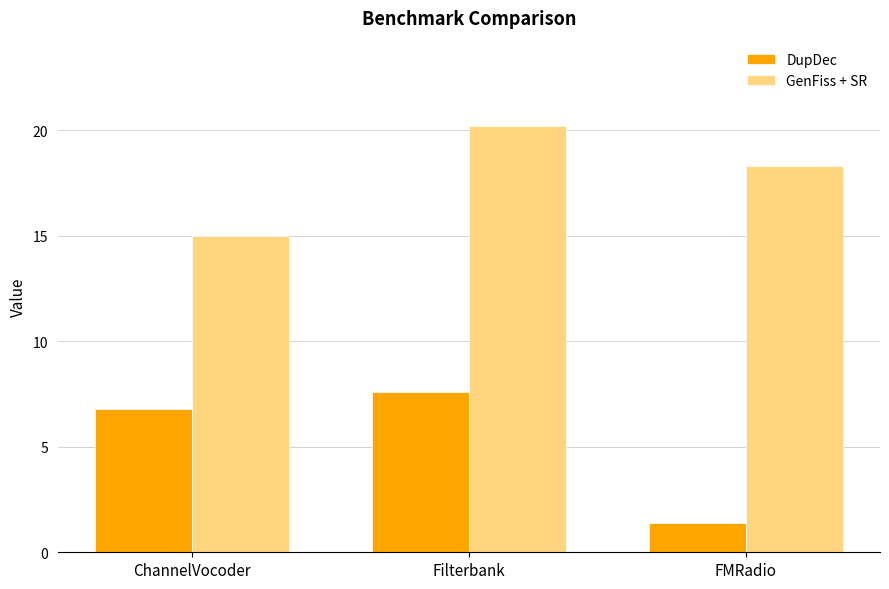

What is the label of the 3rd bar from the left?

FMRadio